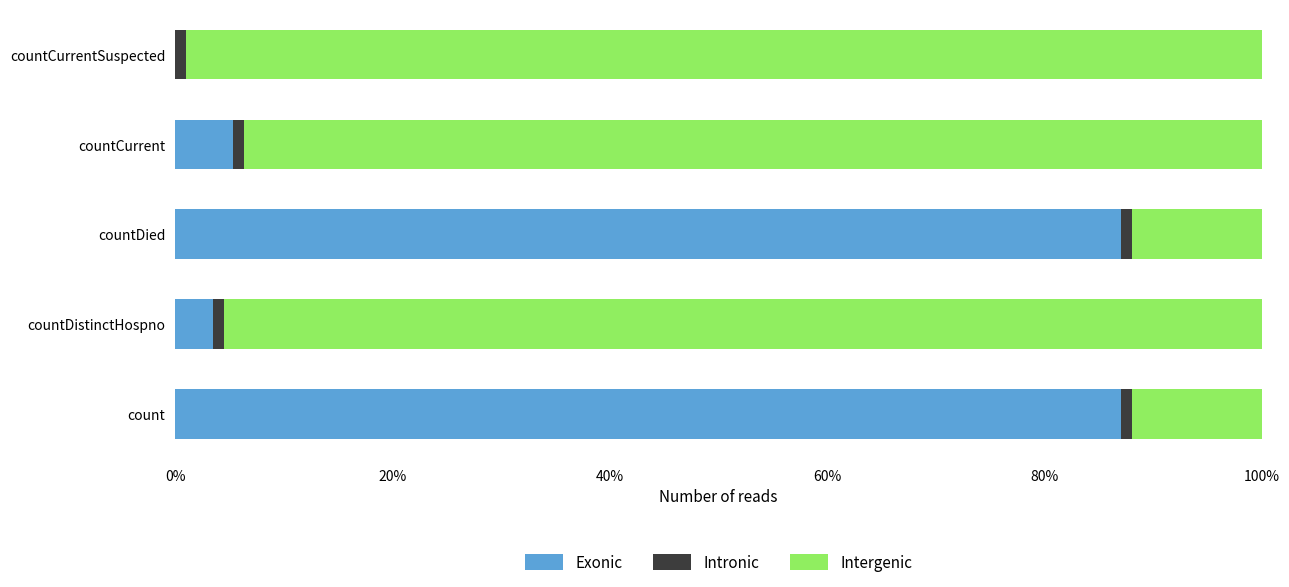

What is the value of the Intergenic bar at the 1st from the left?

0.1